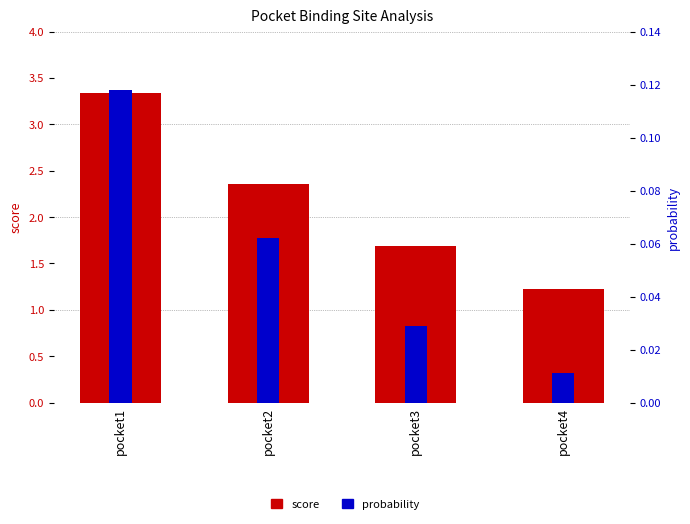

True or false: score has a value of 2.4 at pocket2.

True